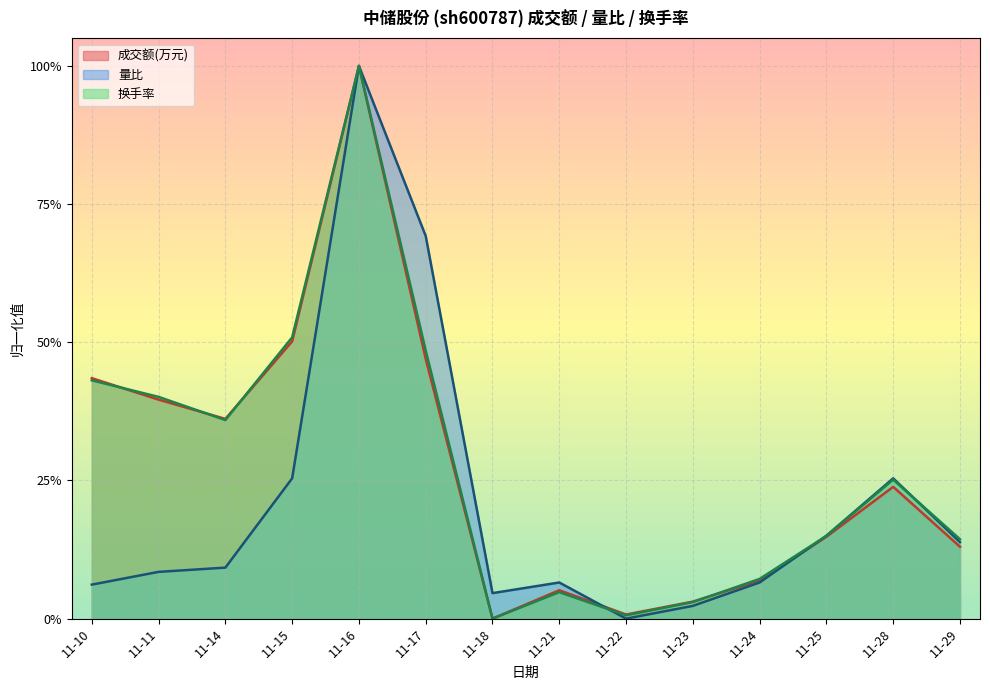

Reading left to right, transcribe all the data shown in this chart.

成交额(万元): 11-10=0.4	11-11=0.4	11-14=0.4	11-15=0.5	11-16=1.0	11-17=0.5	11-18=0.0	11-21=0.1	11-22=0.0	11-23=0.0	11-24=0.1	11-25=0.1	11-28=0.2	11-29=0.1
量比: 11-10=0.1	11-11=0.1	11-14=0.1	11-15=0.3	11-16=1.0	11-17=0.7	11-18=0.0	11-21=0.1	11-22=0.0	11-23=0.0	11-24=0.1	11-25=0.2	11-28=0.3	11-29=0.1
换手率: 11-10=0.4	11-11=0.4	11-14=0.4	11-15=0.5	11-16=1.0	11-17=0.5	11-18=0.0	11-21=0.0	11-22=0.0	11-23=0.0	11-24=0.1	11-25=0.1	11-28=0.3	11-29=0.1